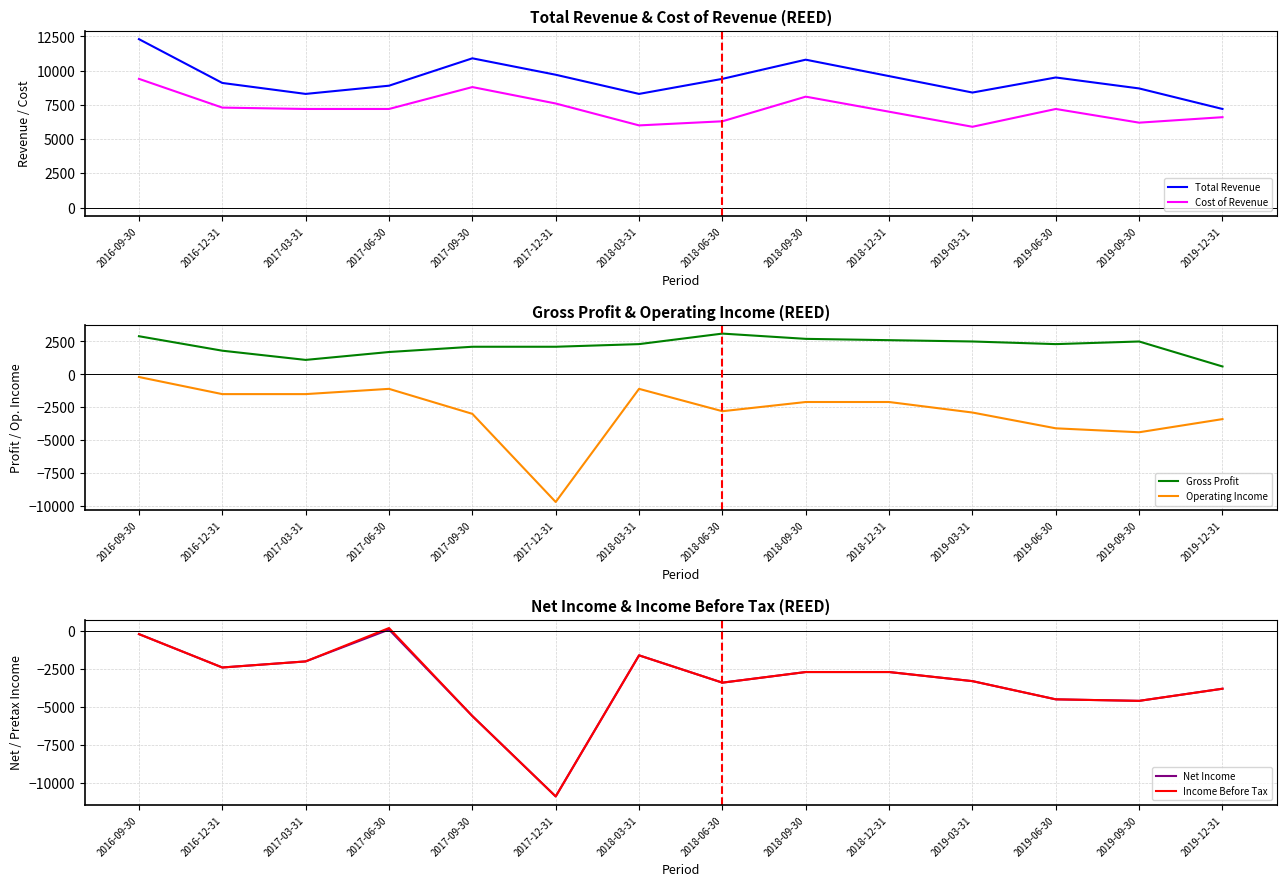

Where is the first local maximum for Net Income?

2017-06-30